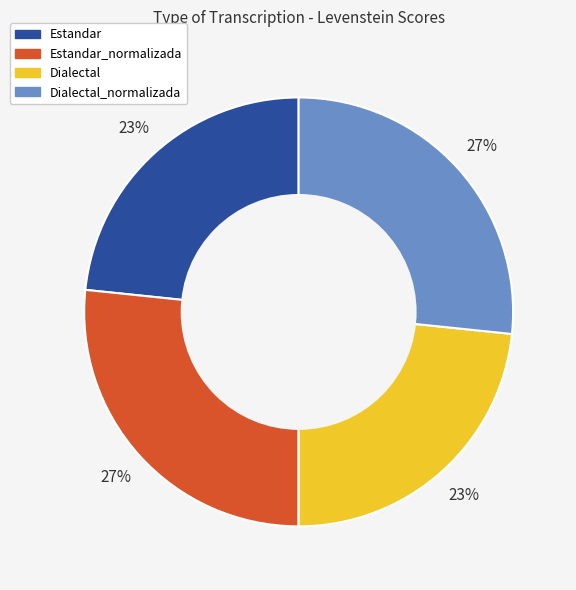

True or false: Dialectal_normalizada accounts for 27% of the total.

True